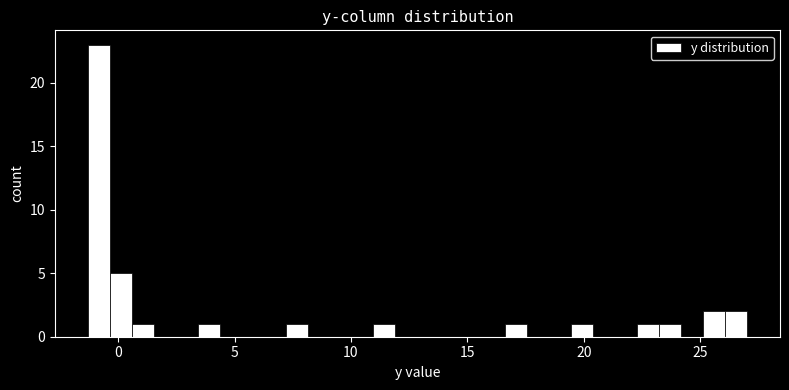

Read against the x-axis, roughly where is the centre of the tallest bar?

-1.0